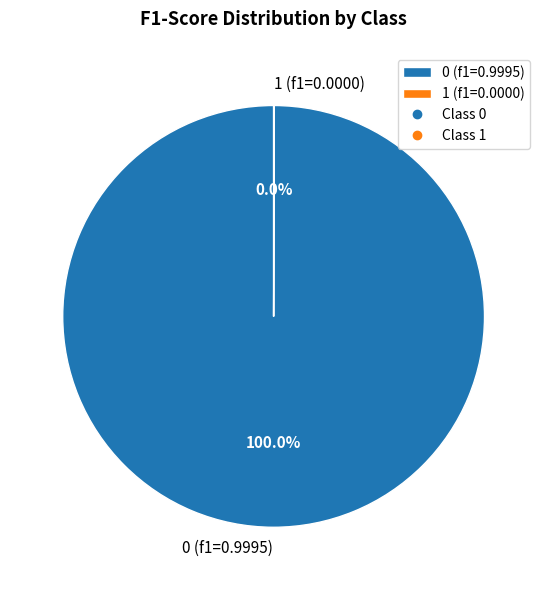

Does any single category account for the majority?

Yes